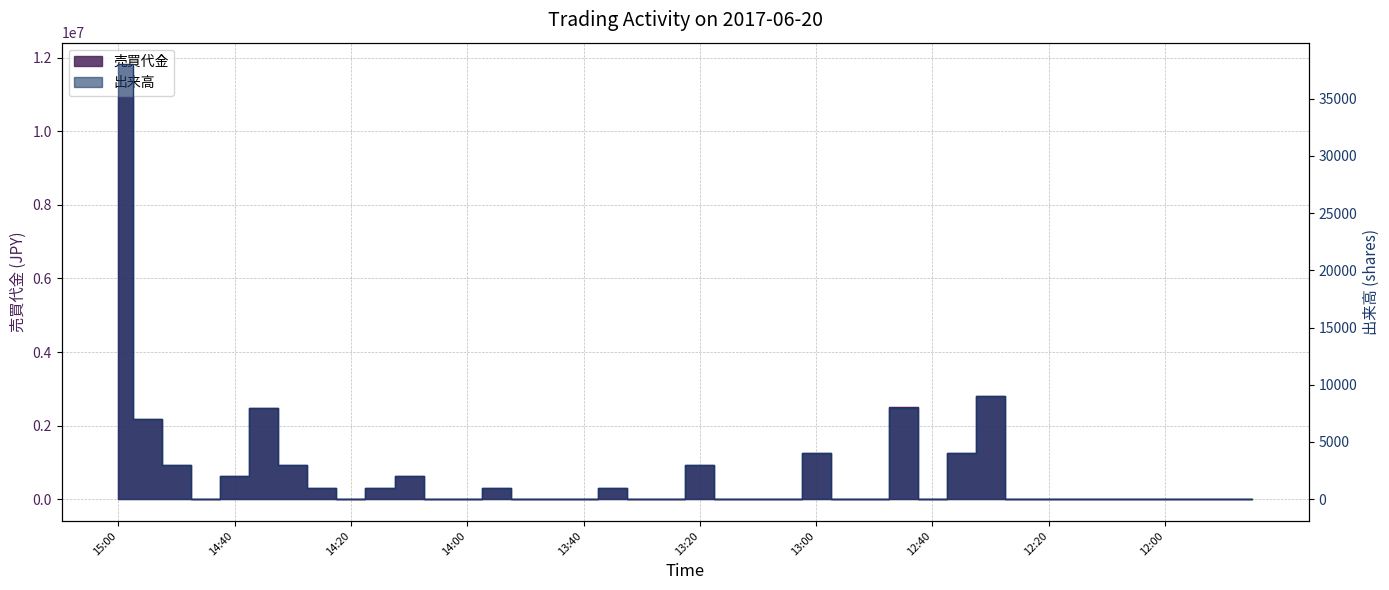

Reading left to right, what are all the values shown in this chart?

売買代金: 11818000	2177000	930000	0	620000	2488000	933000	311000	0	312000	622000	0	0	312000	0	0	0	312000	0	0	936000	0	0	0	1248000	0	0	2496000	0	1248000	2817000	0	0	0	0	0	0	0	0	0
出来高: 38000	7000	3000	0	2000	8000	3000	1000	0	1000	2000	0	0	1000	0	0	0	1000	0	0	3000	0	0	0	4000	0	0	8000	0	4000	9000	0	0	0	0	0	0	0	0	0